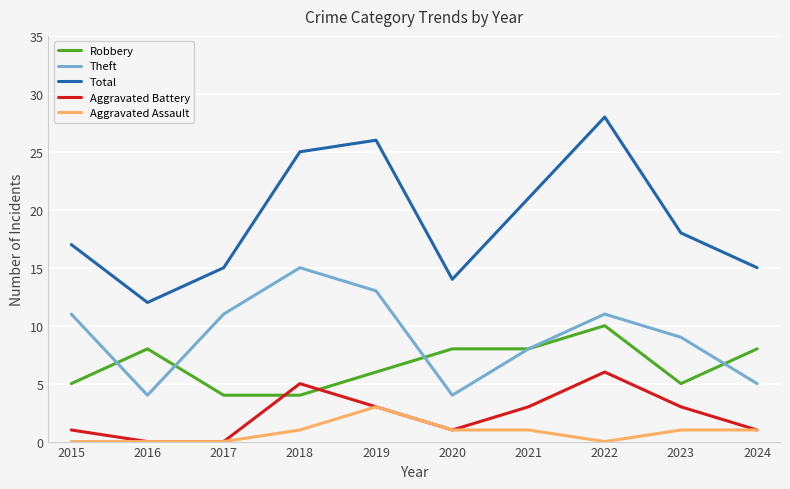

What are all the series names shown in the legend?

Robbery, Theft, Total, Aggravated Battery, Aggravated Assault